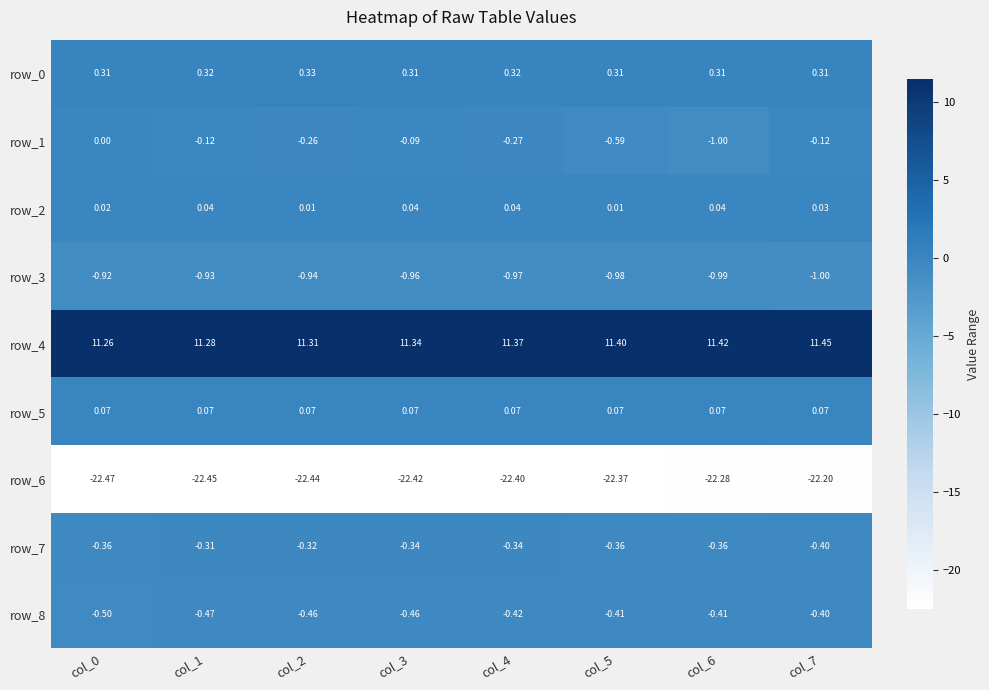

Is the value of row_3 at col_2 greater than the value of row_8 at col_4?

No